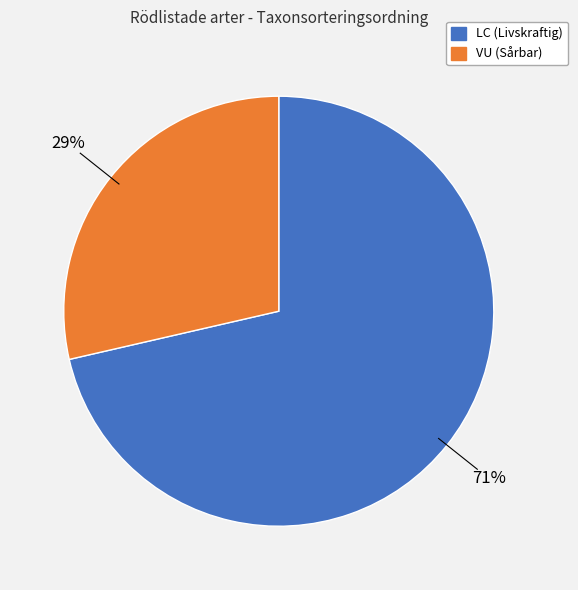

Is there any slice that represents more than half of the pie?

Yes